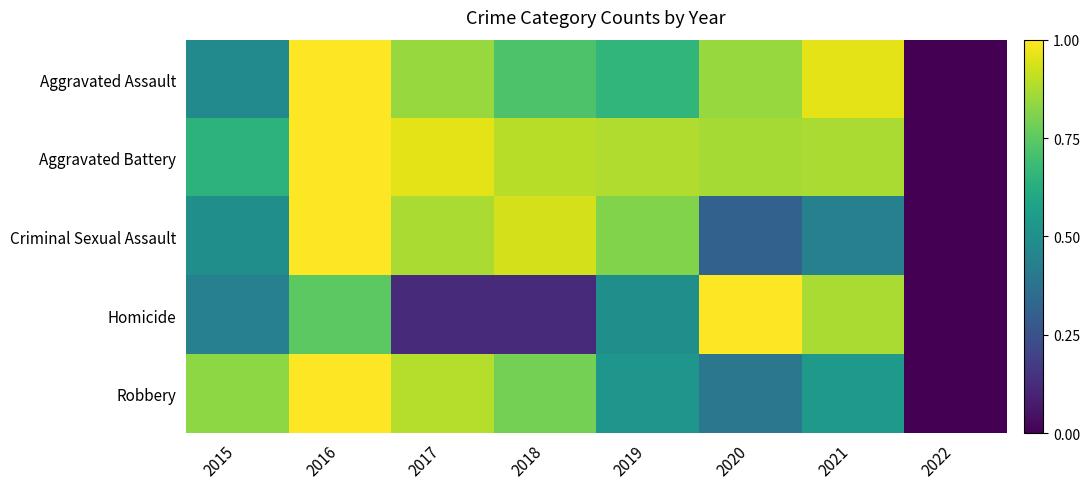

Reading left to right, extract all data points from this chart.

Aggravated Assault: 2015=0.5	2016=1.0	2017=0.8	2018=0.7	2019=0.7	2020=0.8	2021=1.0	2022=0.0
Aggravated Battery: 2015=0.6	2016=1.0	2017=1.0	2018=0.9	2019=0.9	2020=0.9	2021=0.9	2022=0.0
Criminal Sexual Assault: 2015=0.5	2016=1.0	2017=0.9	2018=0.9	2019=0.8	2020=0.3	2021=0.4	2022=0.0
Homicide: 2015=0.4	2016=0.7	2017=0.1	2018=0.1	2019=0.5	2020=1.0	2021=0.9	2022=0.0
Robbery: 2015=0.8	2016=1.0	2017=0.9	2018=0.8	2019=0.5	2020=0.4	2021=0.5	2022=0.0